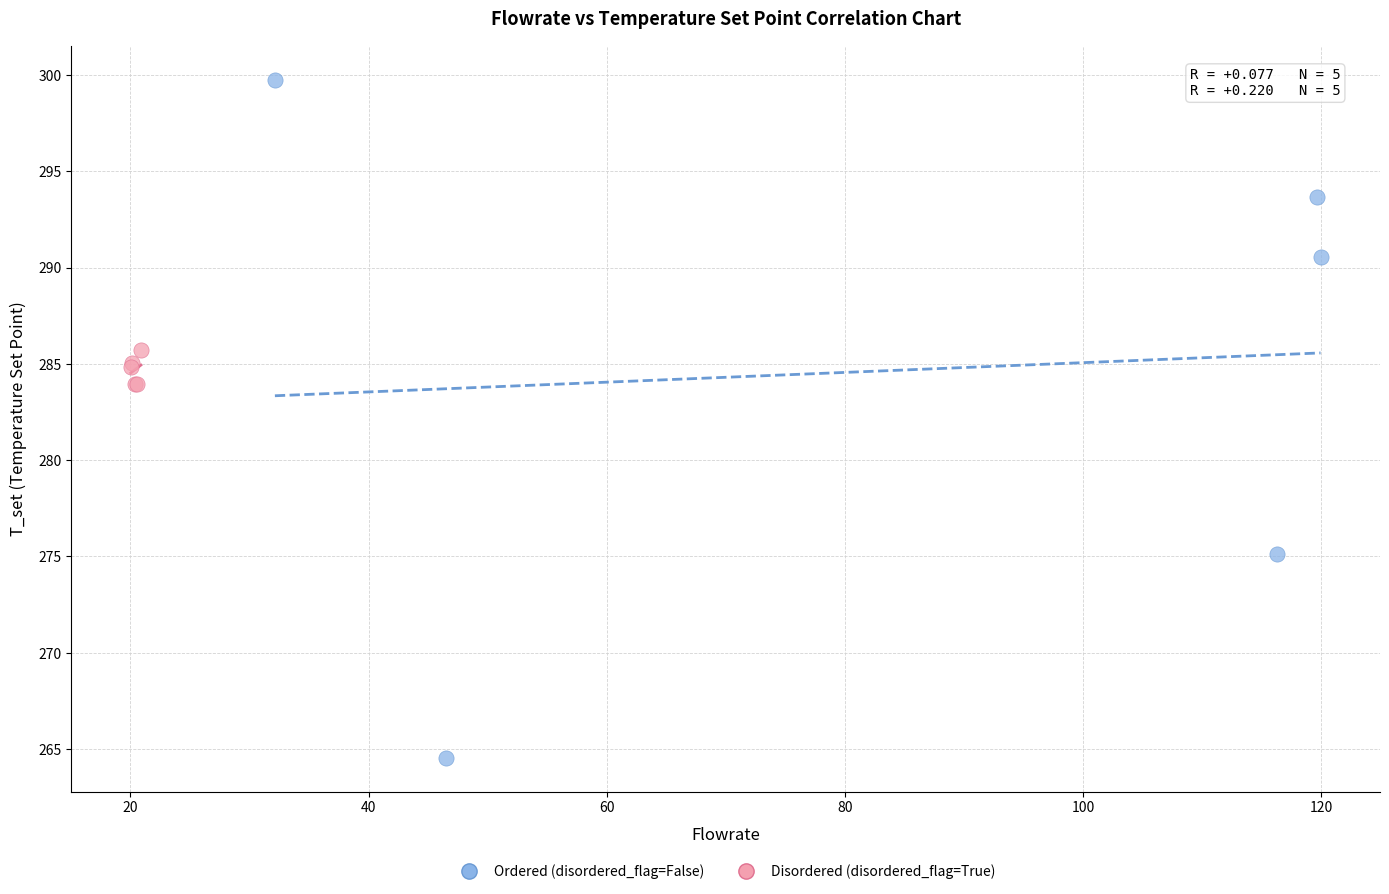

Which series reaches the minimum Y coordinate?

Ordered (disordered_flag=False)